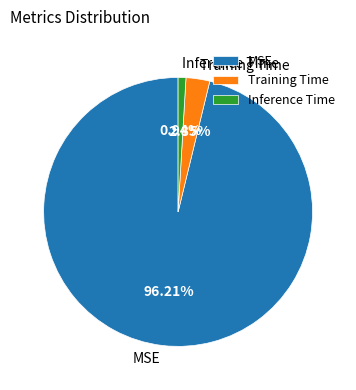

To the nearest percent, what is the average slice percentage?

33%